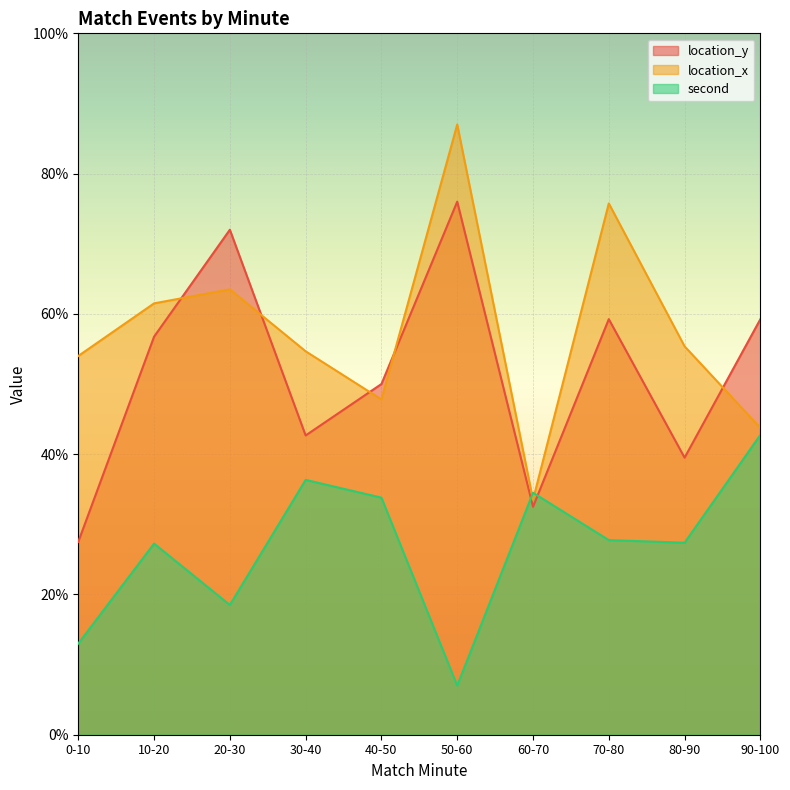

How many lines are shown in the chart?

3